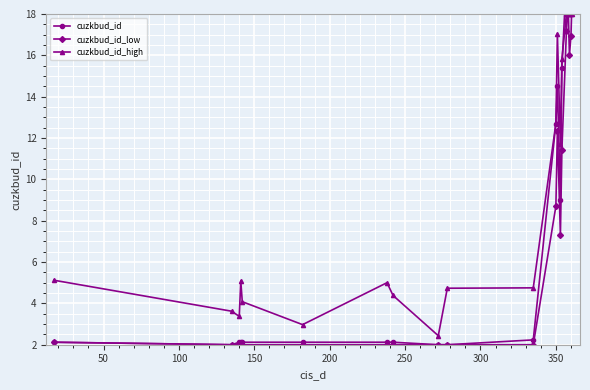

What is the sum of all cuzkbud_id_high values?

192.8